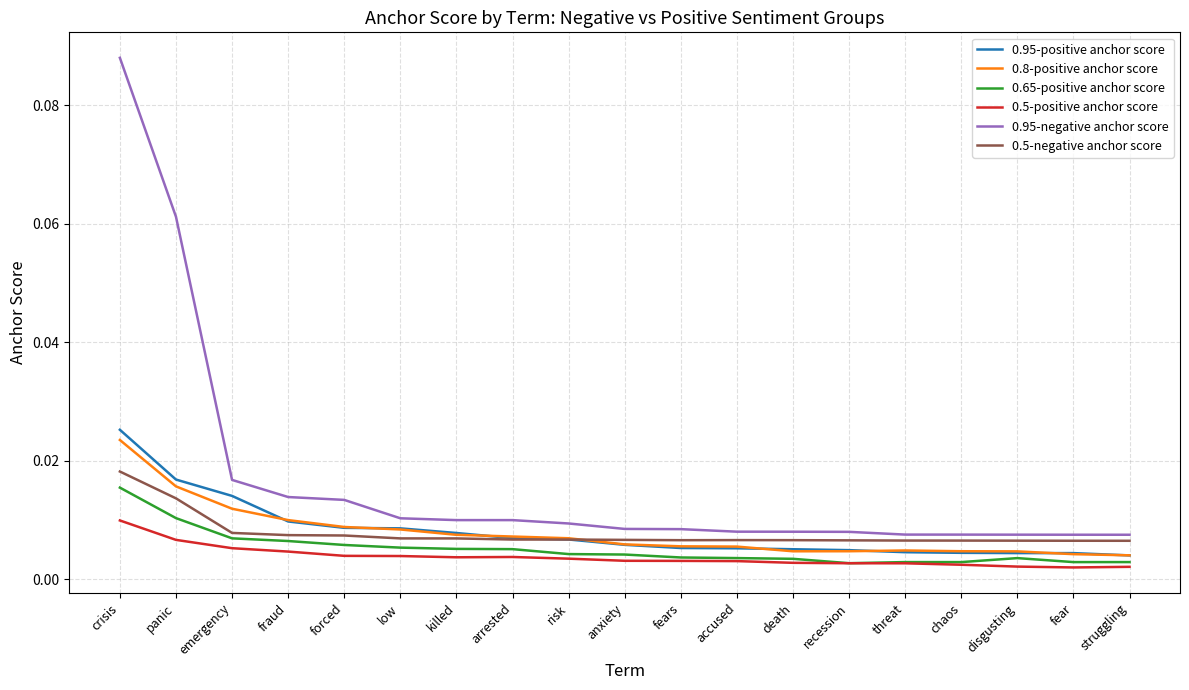

At how many categories does at least one series exceed 0?

19